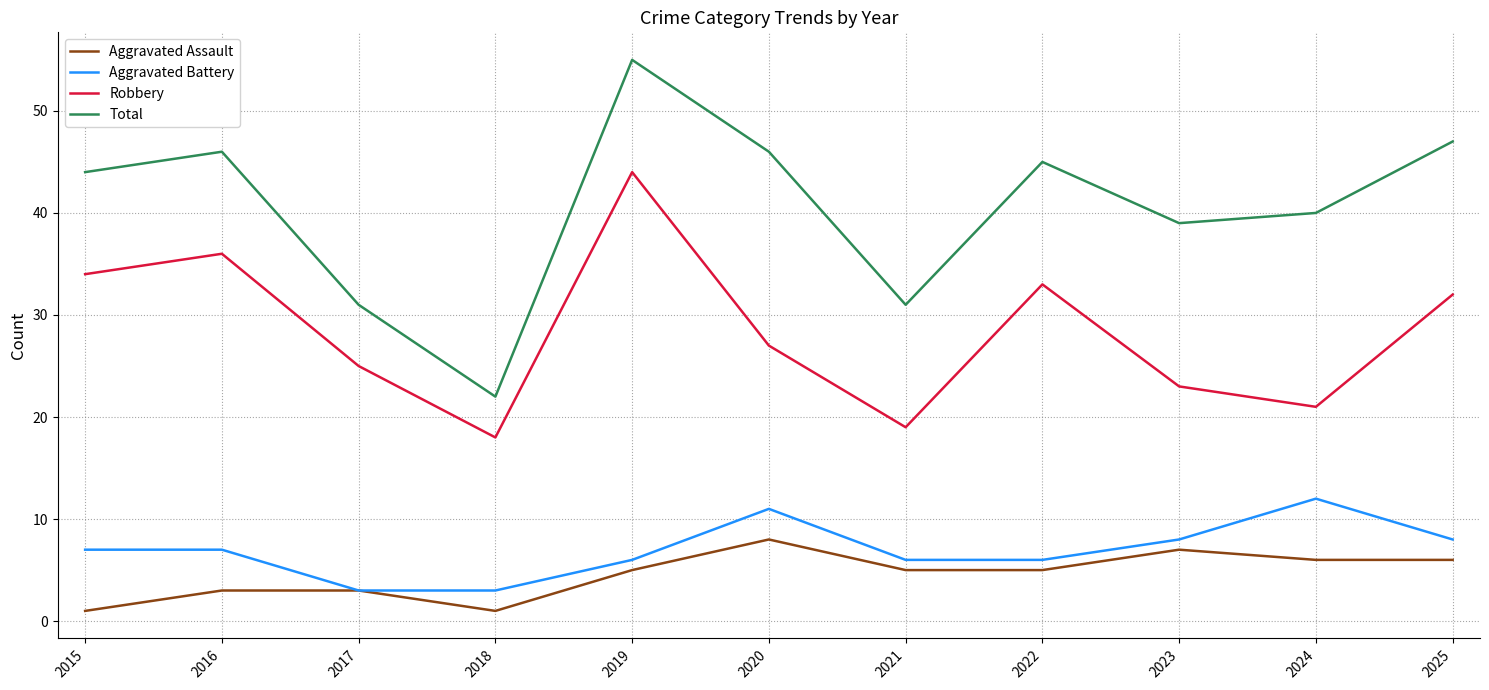

What is the sum of all Aggravated Assault values?

50